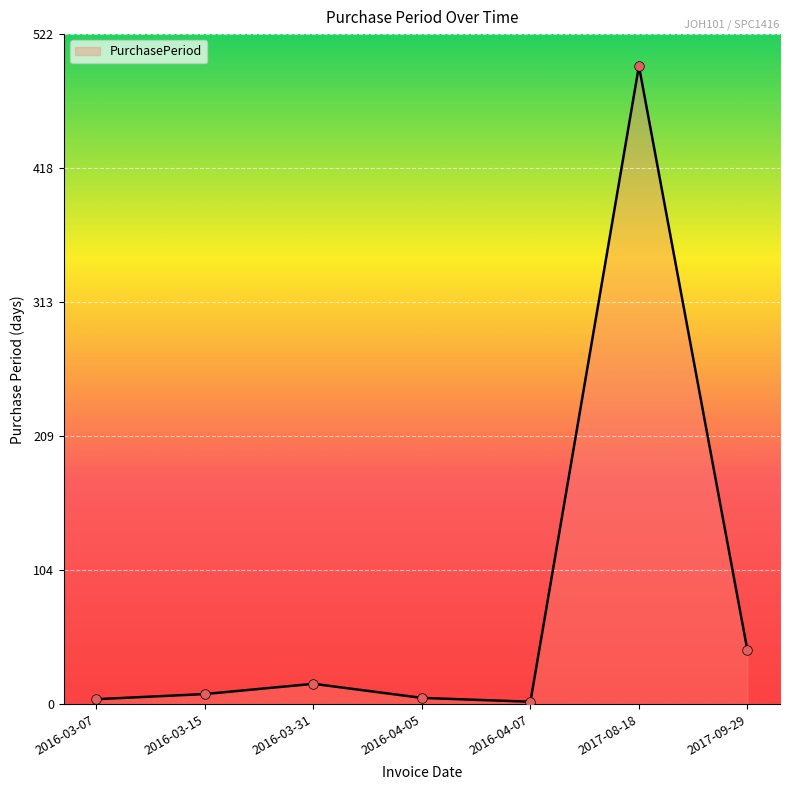

What is the ratio of the value at 2017-08-18 to the value at 2016-04-07?

249.0